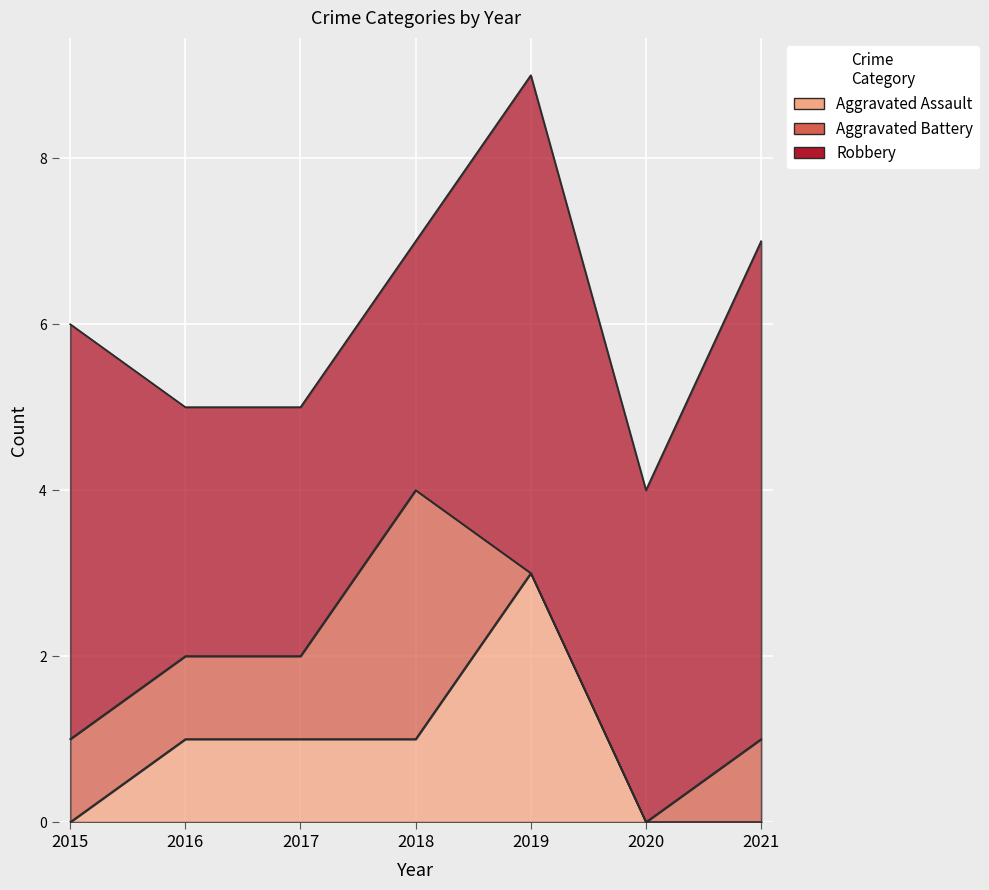

Reading right to left, list all the values displayed in this chart.

Aggravated Assault: 0	0	3	1	1	1	0
Aggravated Battery: 1	0	0	3	1	1	1
Robbery: 6	4	6	3	3	3	5